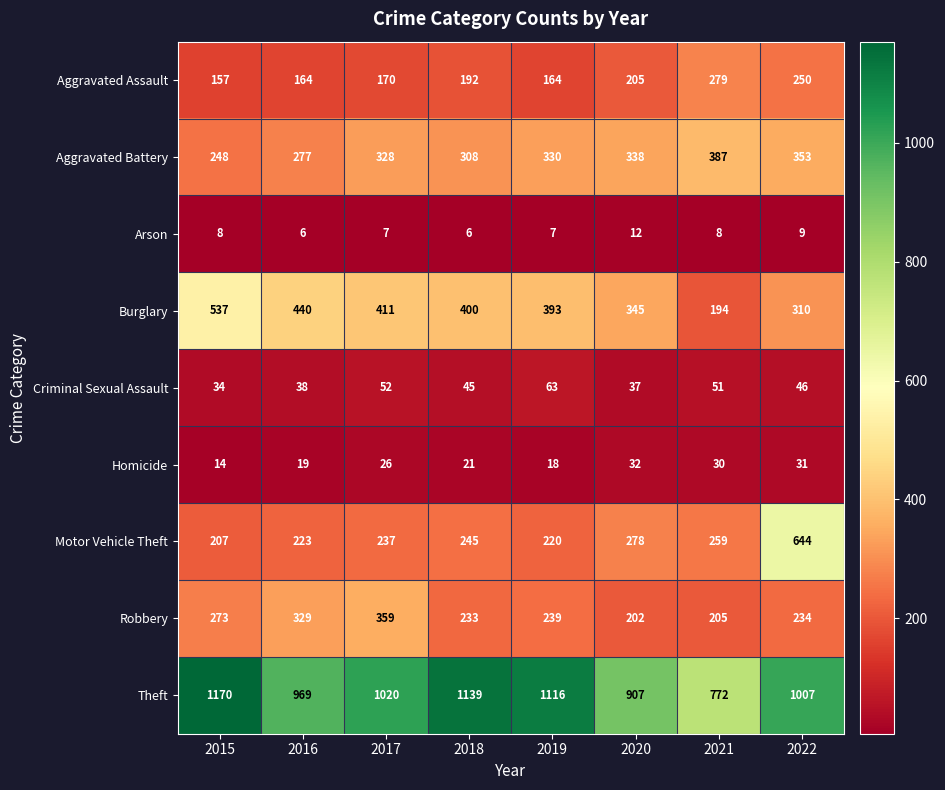

What is the highest value of the Aggravated Assault series?

279